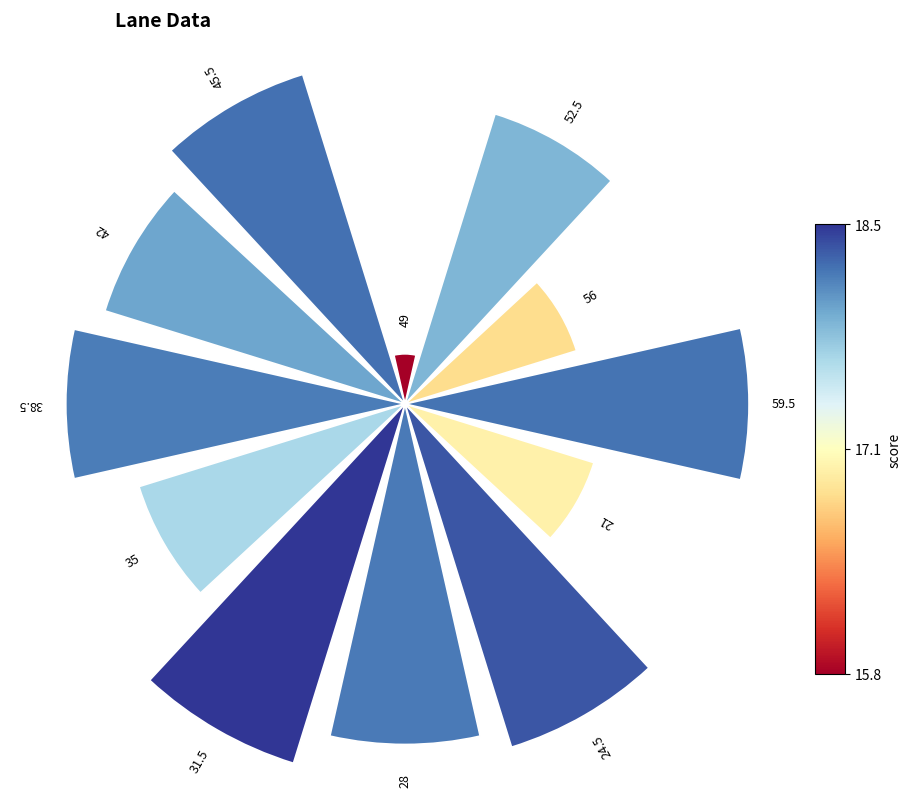

How many slices are in this pie chart?

12